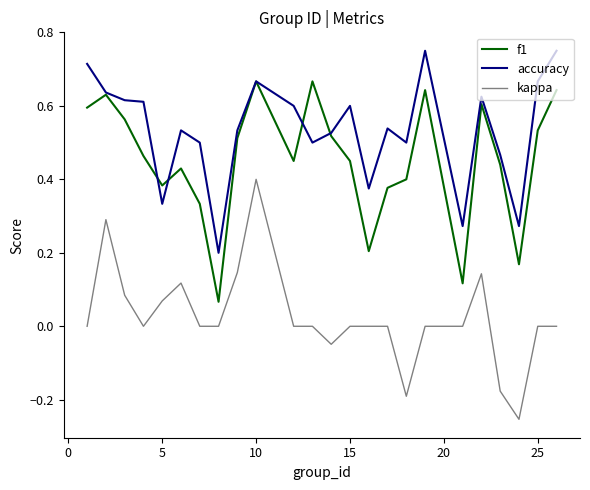

At how many categories does at least one series exceed 0?

24